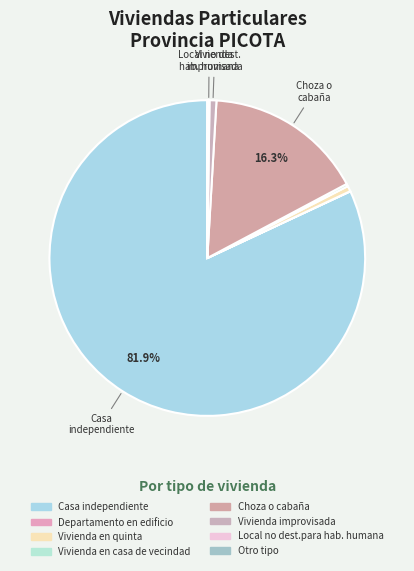

Which slice is the smallest?

Departamento en edificio